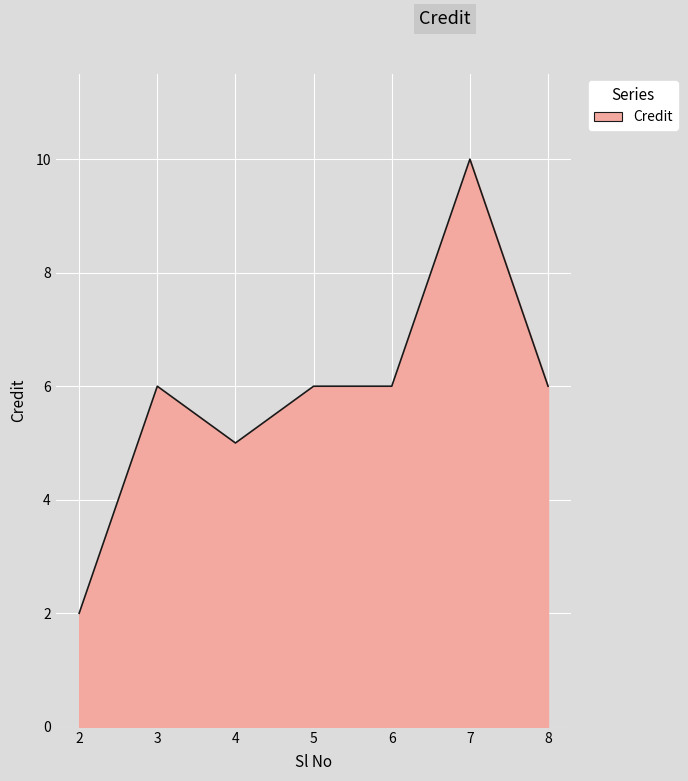

Read the value at 4.

5